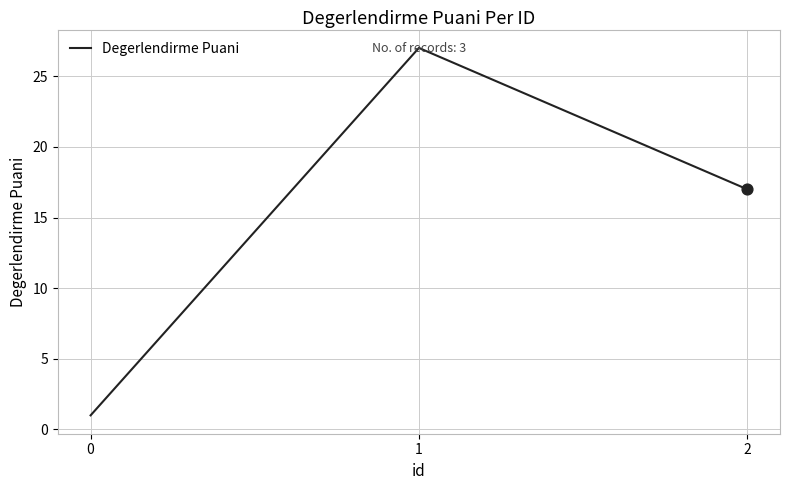

What is the change in value from 0 to 2?

+16